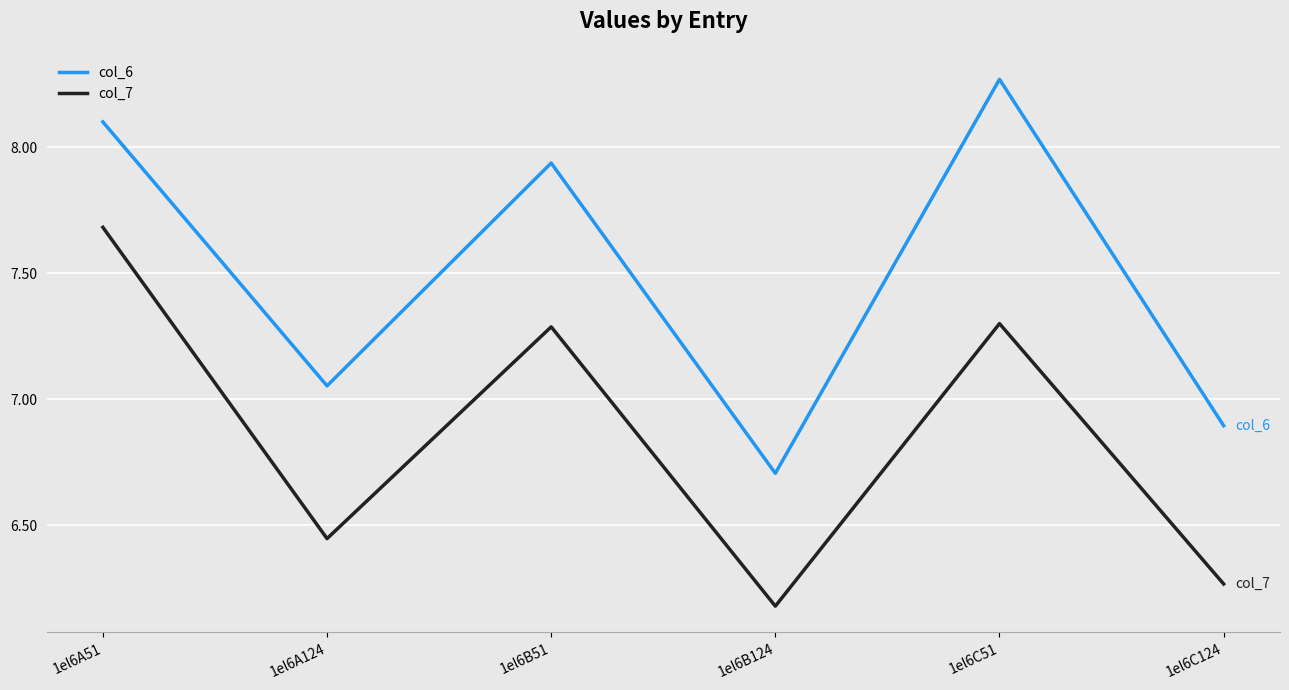

True or false: col_7 and col_6 intersect in this chart.

False